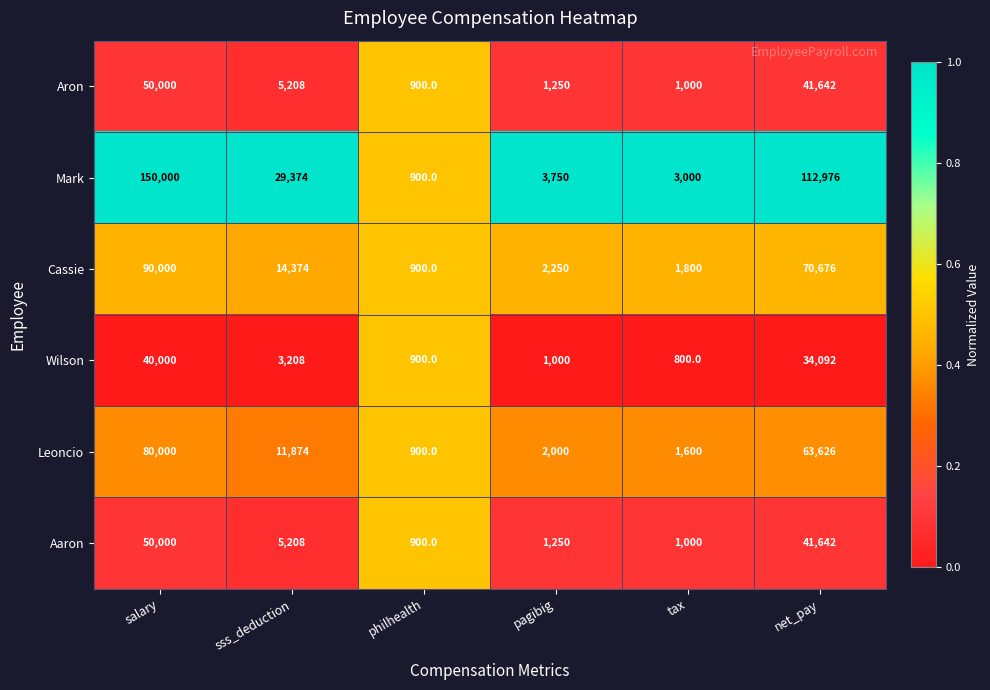

Is it true that Aron equals 1389 at tax?

False